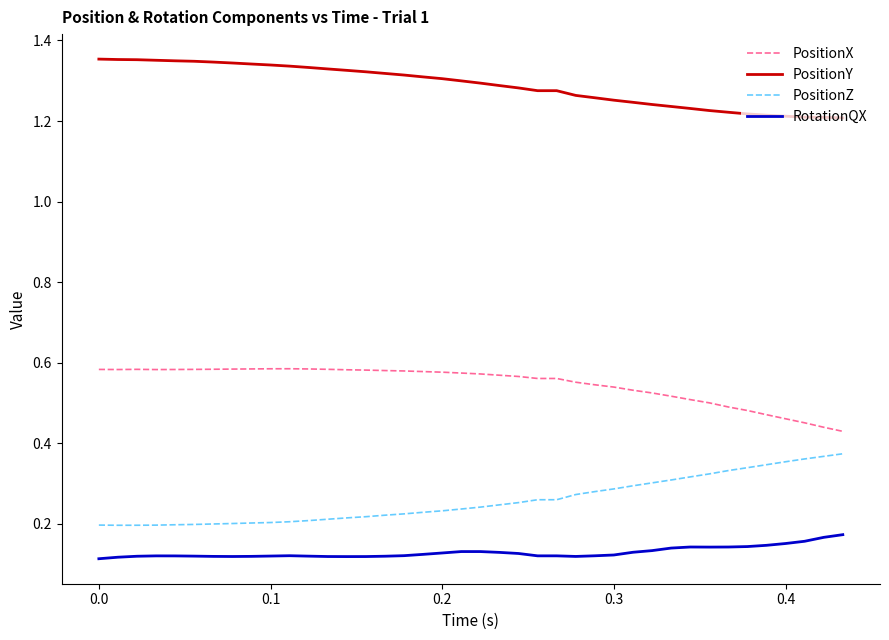

What are all the series names shown in the legend?

PositionX, PositionY, PositionZ, RotationQX